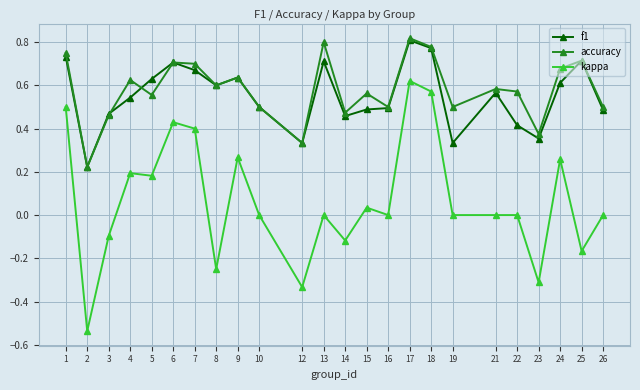

Does the chart have visible grid lines?

Yes